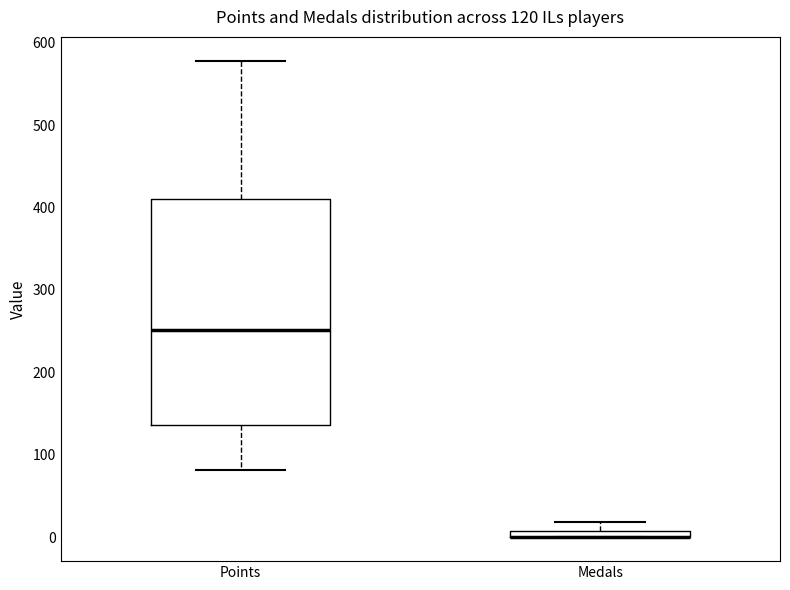

Which box is the tallest, from its lower edge to its upper edge?

Points